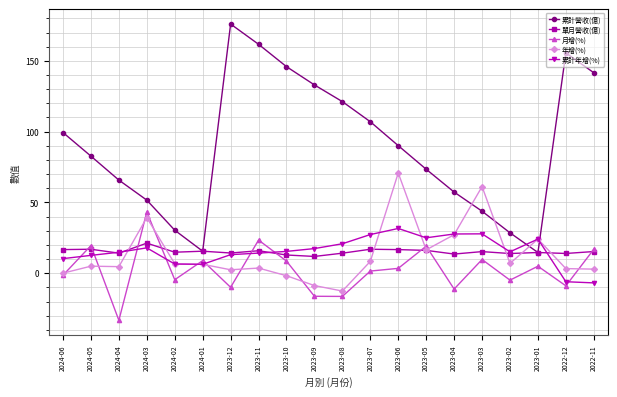

How many interior local valleys does the 月增(%) series have?

7